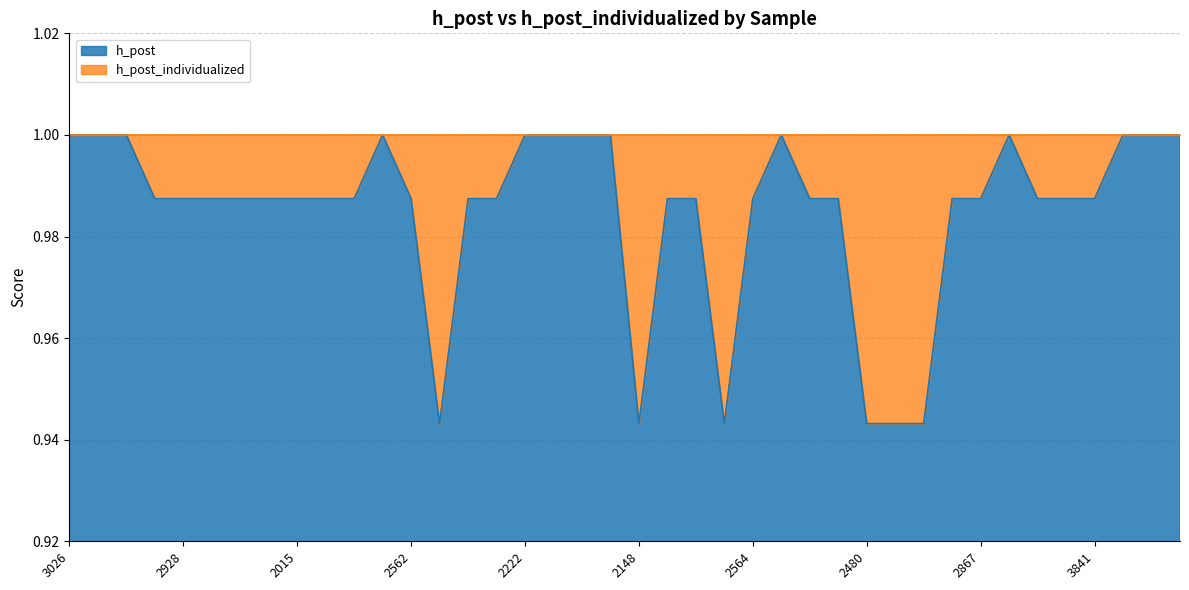

What is the average value?

1.0